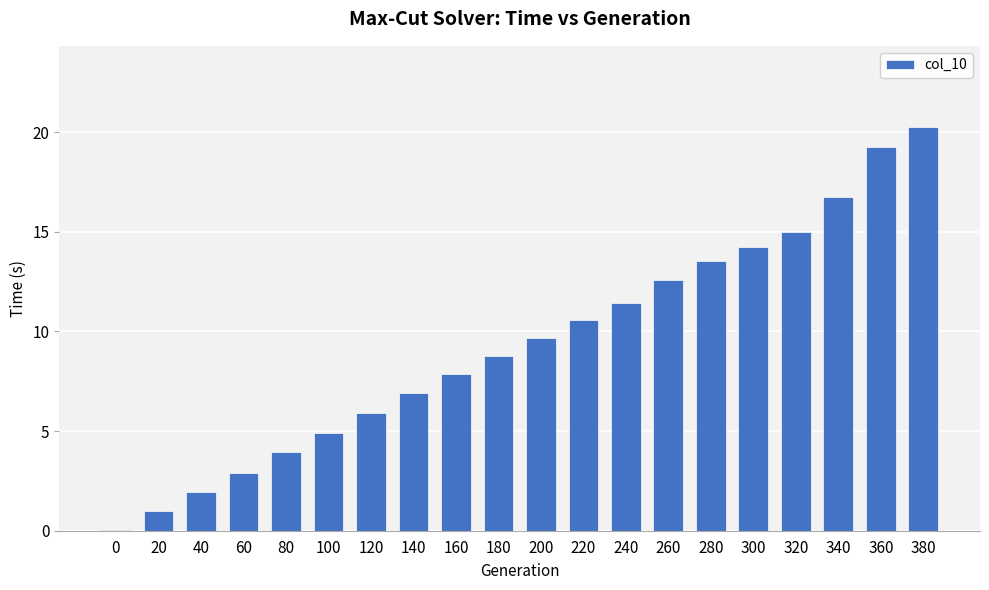

Reading left to right, what are all the values shown in this chart?

0.1	1.0	1.9	2.9	3.9	4.9	5.9	6.9	7.9	8.8	9.7	10.6	11.4	12.6	13.5	14.2	15.0	16.8	19.3	20.3